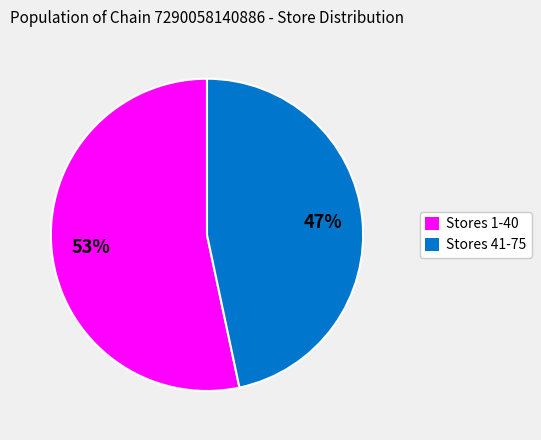

To the nearest percent, what portion does Stores 1-40 represent?

53%